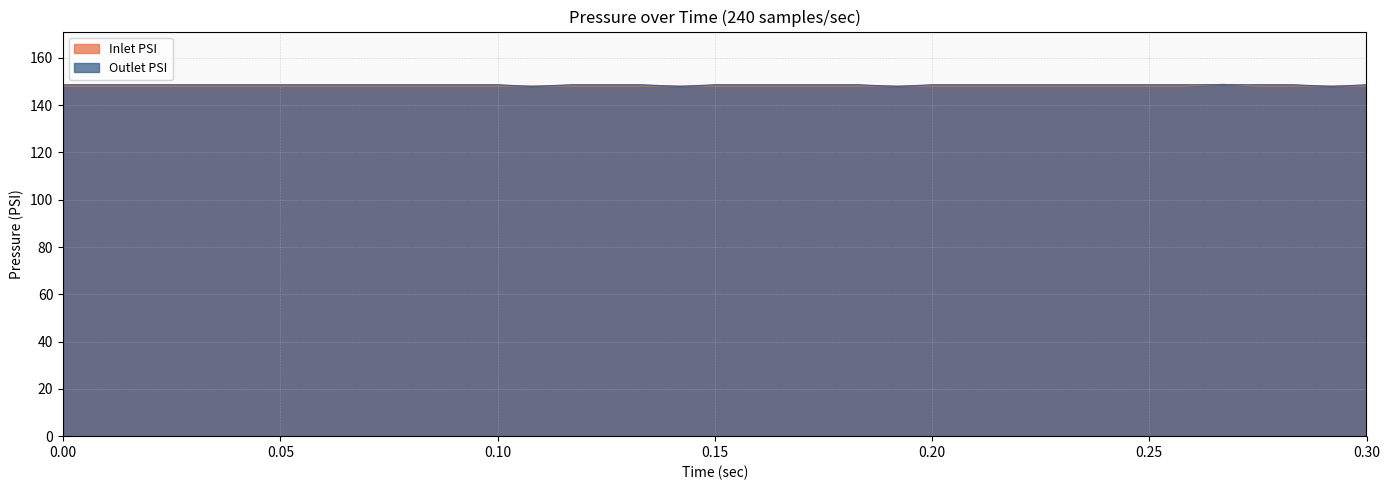

Rank the series by their maximum value, from highest to lowest.

Inlet PSI, Outlet PSI